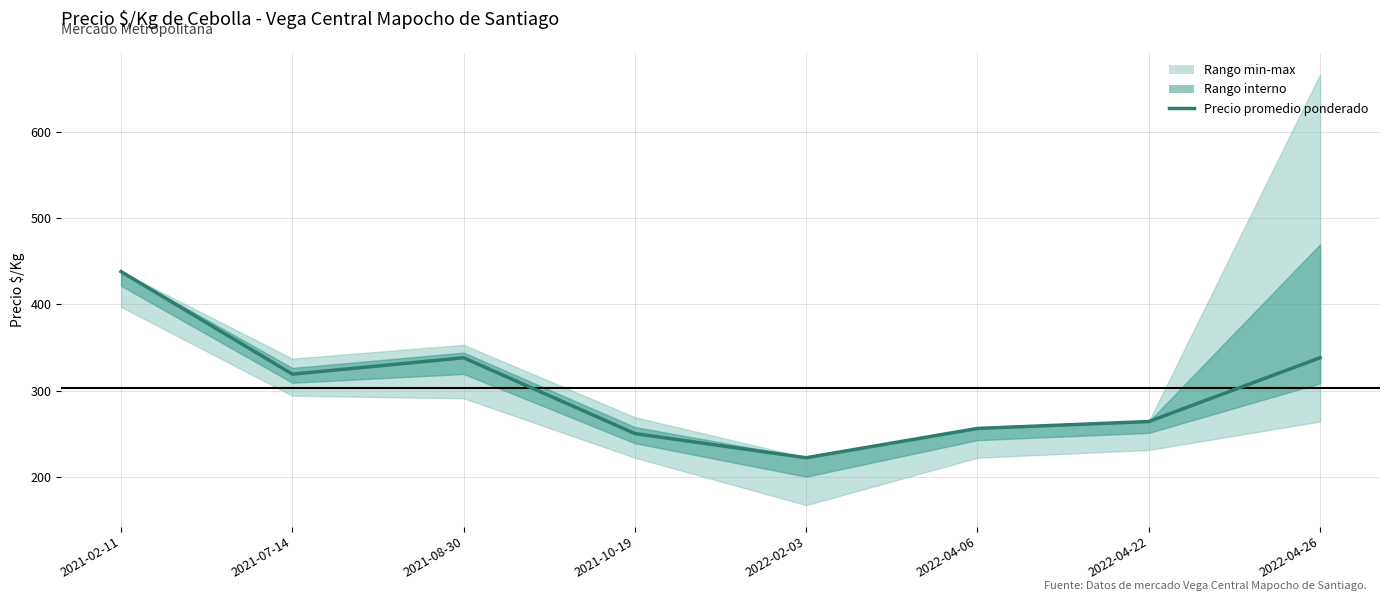

Rank the categories by value from highest to lowest.

2021-02-11, 2021-08-30, 2022-04-26, 2021-07-14, 2022-04-22, 2022-04-06, 2021-10-19, 2022-02-03